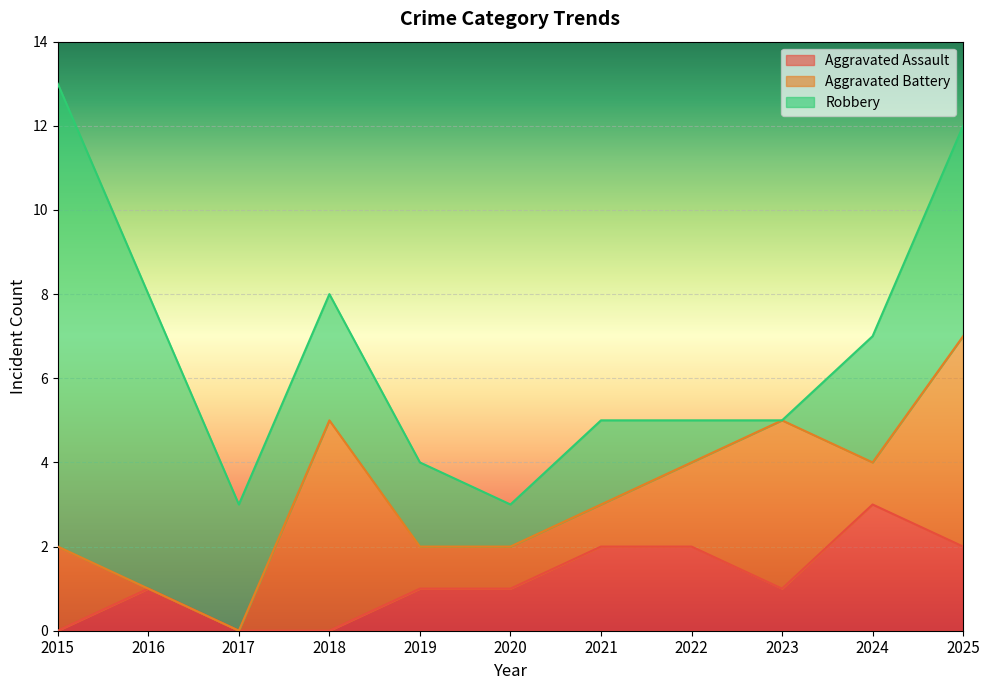

True or false: Aggravated Assault and Robbery cross at least once.

False